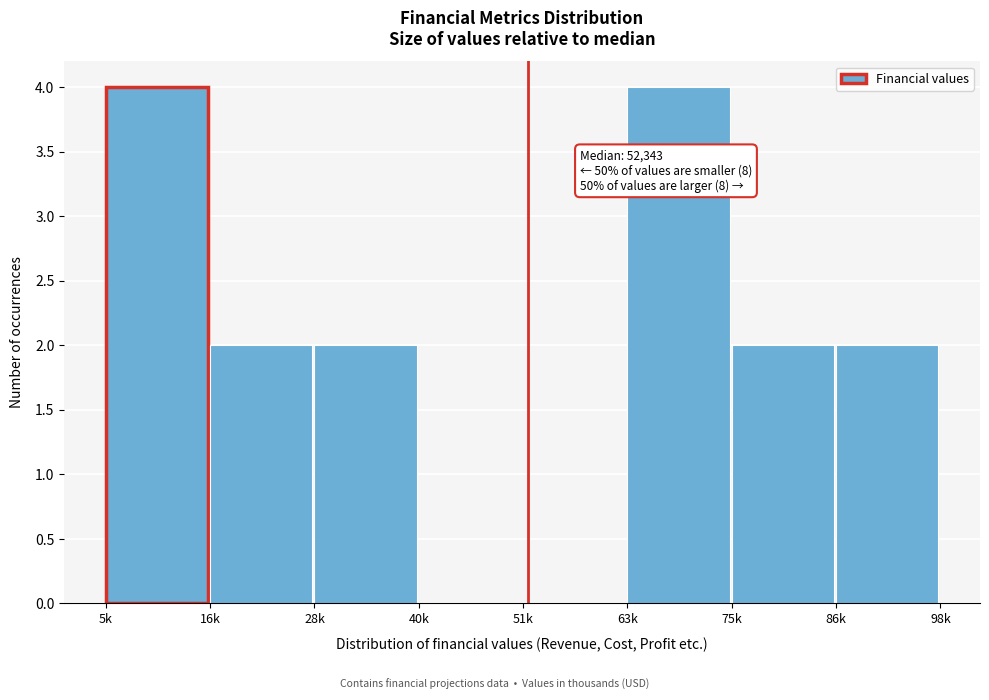

Reading left to right, transcribe all the data shown in this chart.

5k=4	16k=2	28k=2	40k=0	51k=0	63k=4	75k=2	86k=2